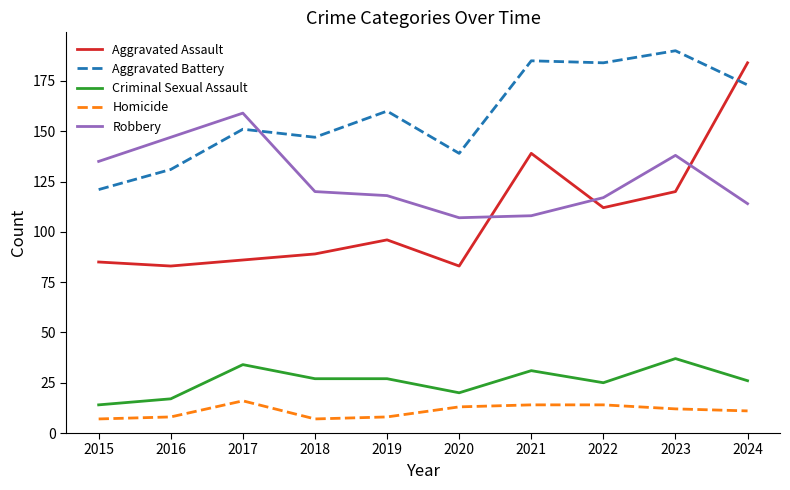

The value of Homicide at 2024 is 18. True or false?

False